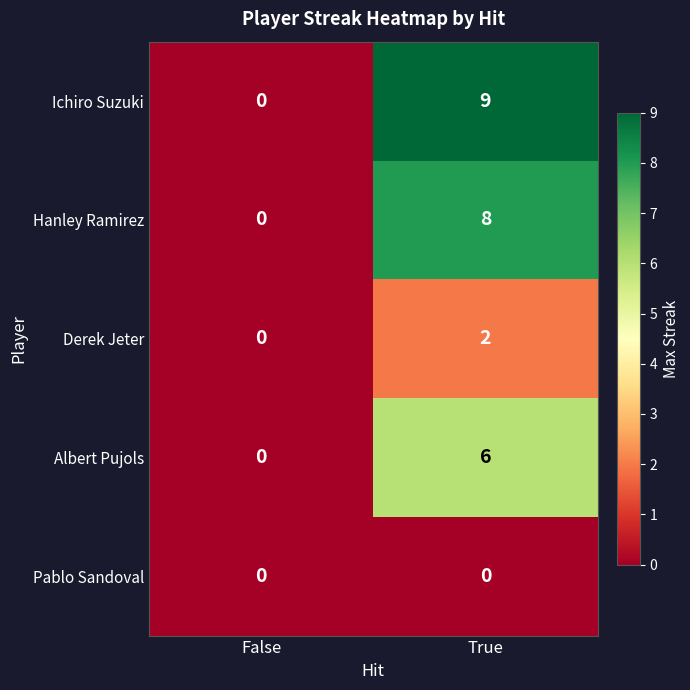

The Derek Jeter series shows 2 at True. True or false?

True